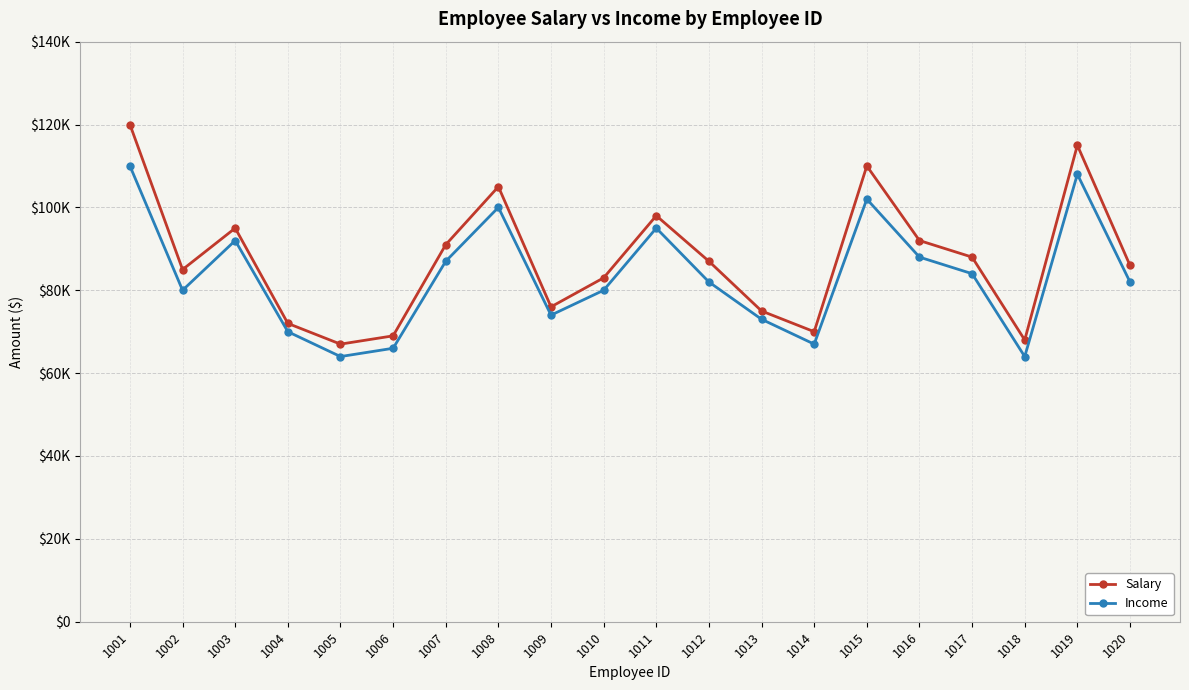

What is the maximum value for Income?

110000